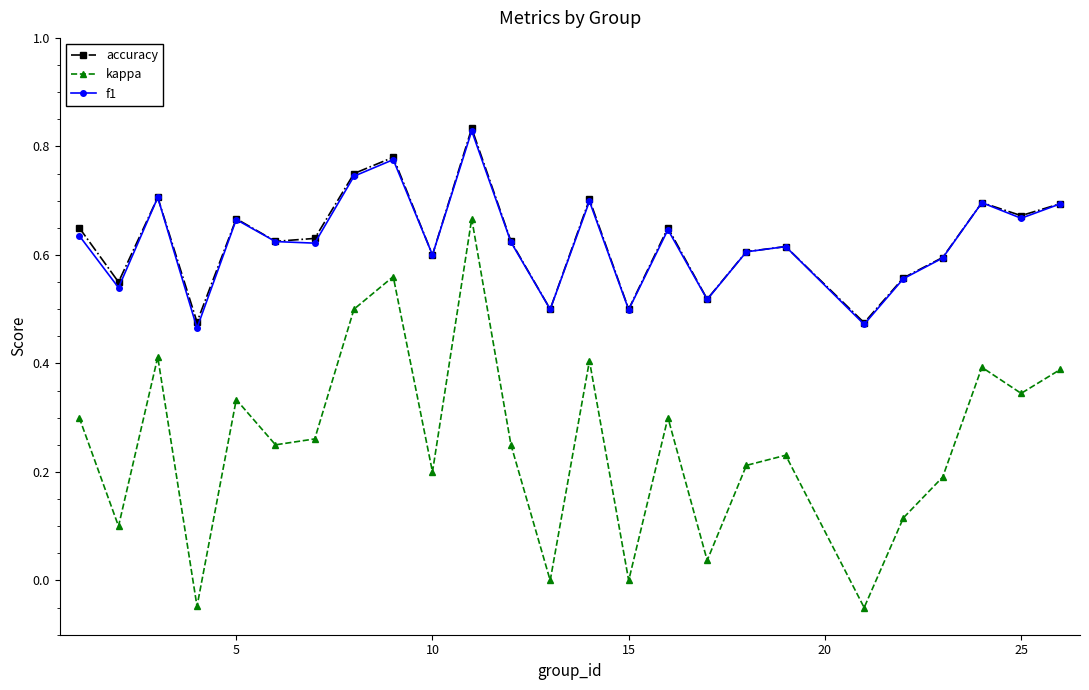

True or false: f1 and kappa cross at least once.

False